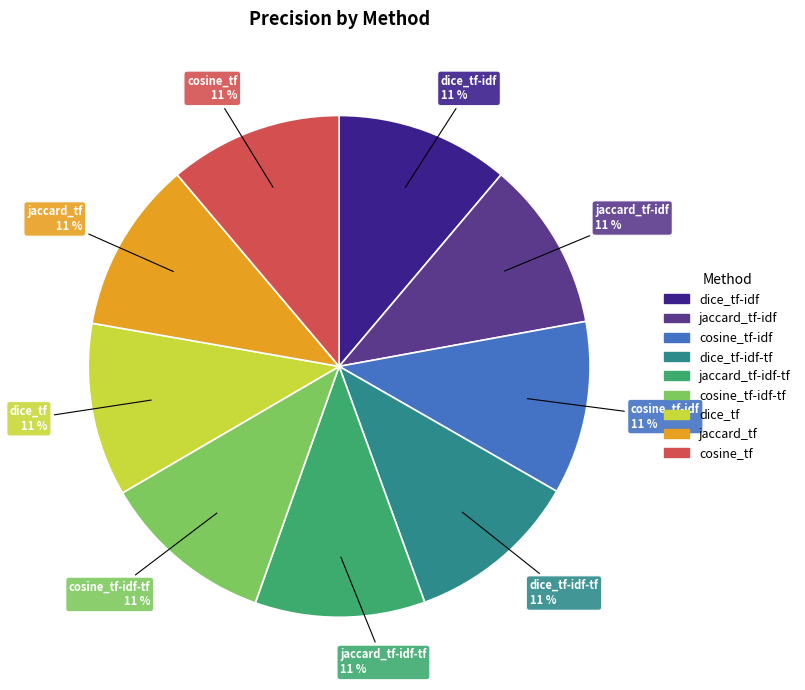

Count the number of slices in the pie.

9